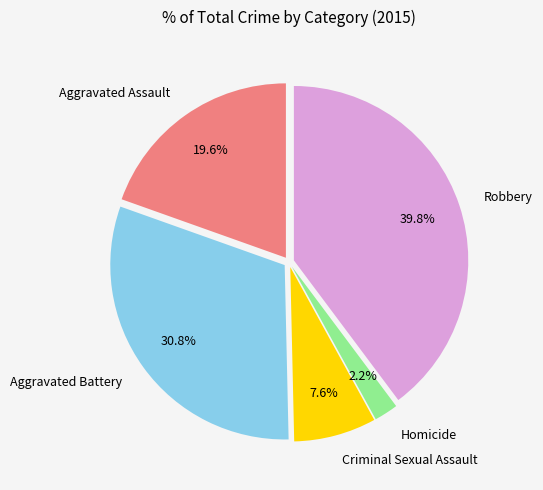

Is the sum of Aggravated Battery and Robbery greater than half?

Yes